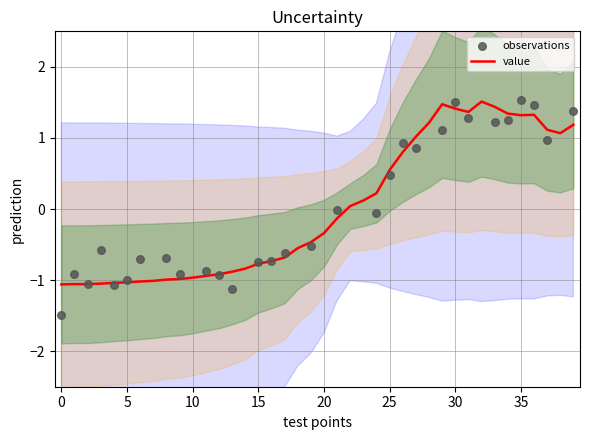

True or false: value has a value of -0.8 at 15.

True